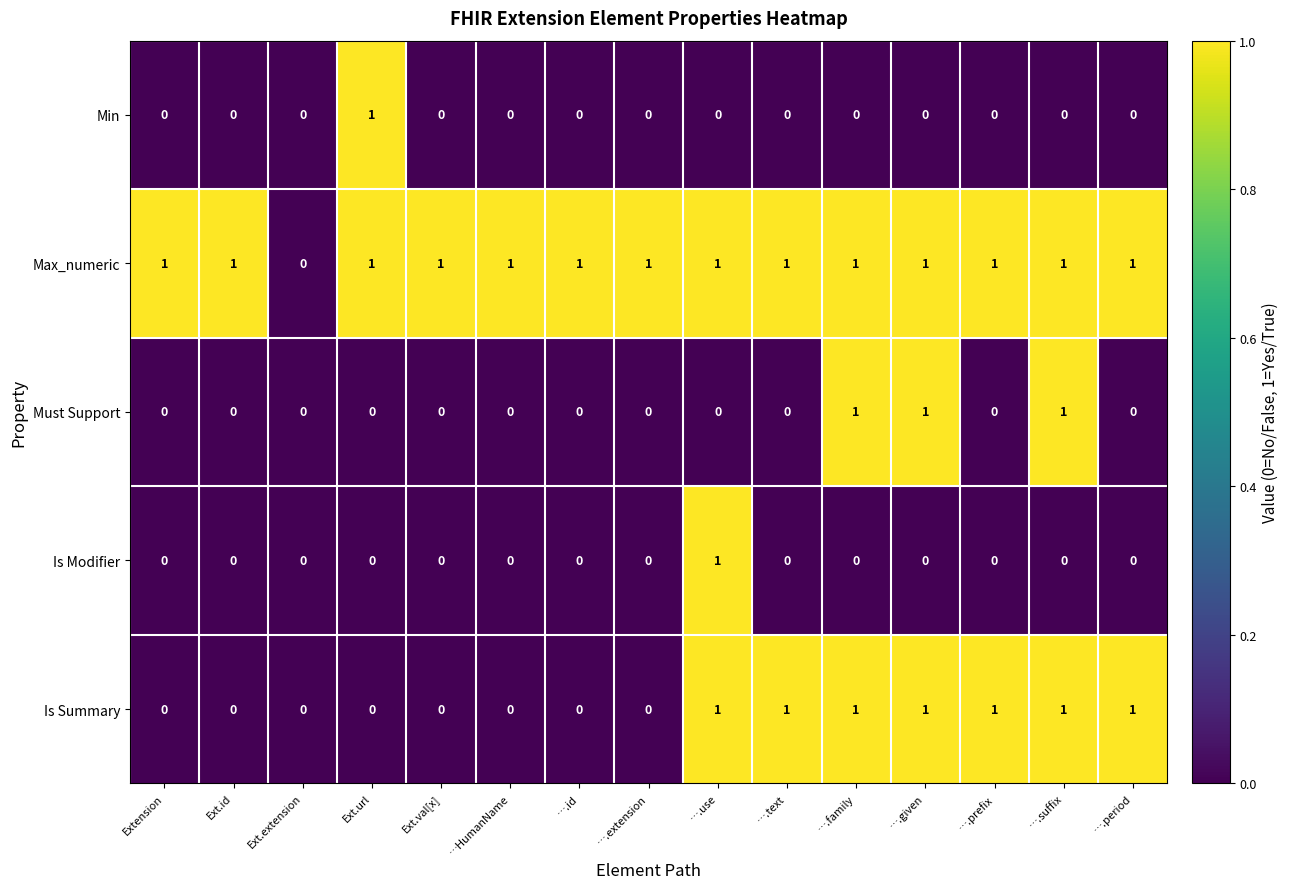

Which series has the largest total across all categories?

Max_numeric